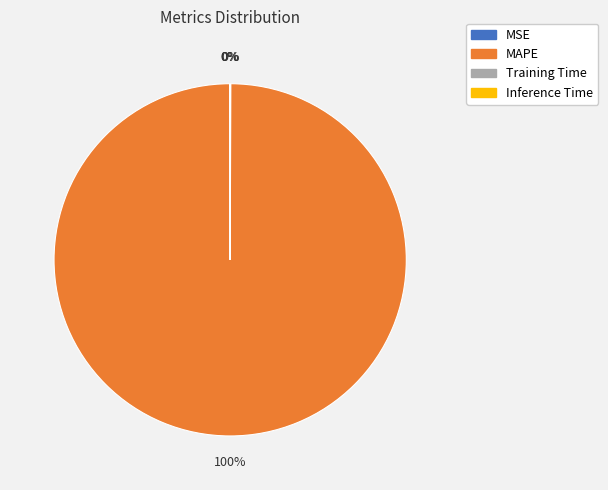

To the nearest percent, what is the difference between the largest and smallest slice percentages?

100%